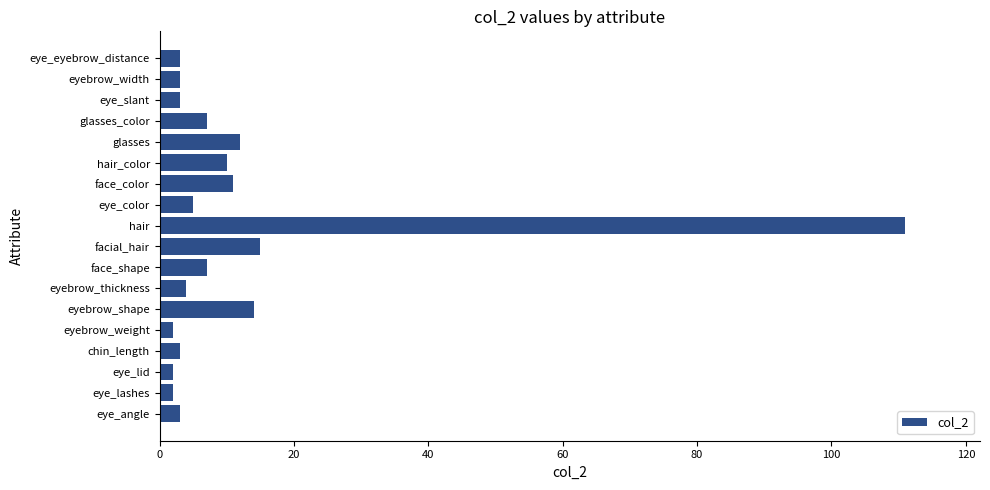

Read the value at chin_length.

3